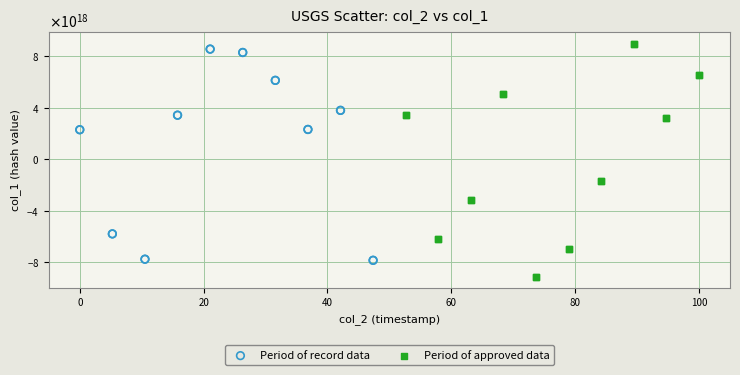

Which series contains the highest Y value?

Period of approved data